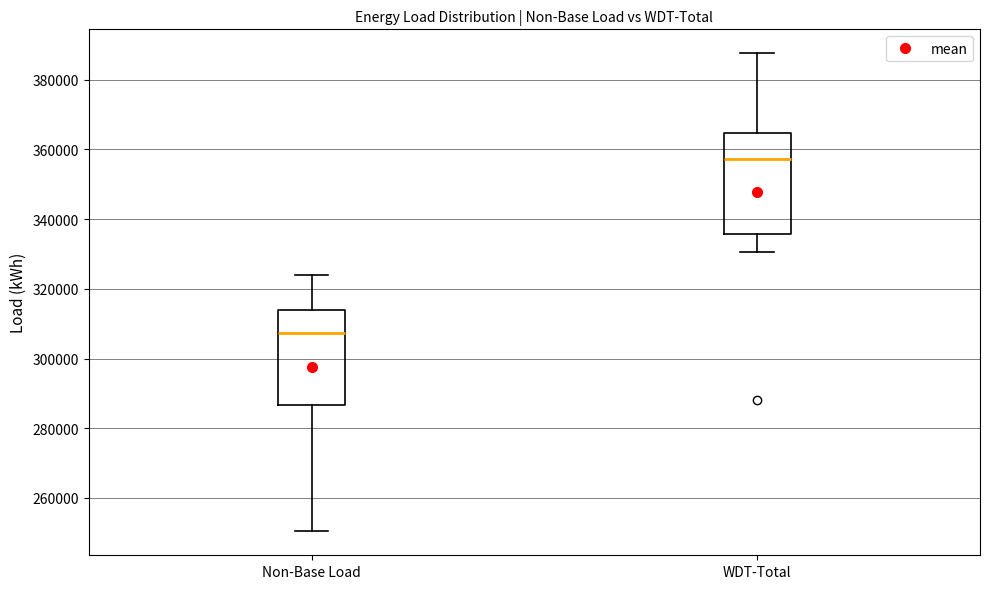

Reading left to right, read every box against the y-axis: the position of its median line, the range the box covers, and the ends of its whiskers. The values are not printed on the chart, so give them approximately, as read against the axis.

Non-Base Load: median 308000, box 286000 to 314000, whiskers 250000 to 324000
WDT-Total: median 358000, box 336000 to 364000, whiskers 330000 to 388000